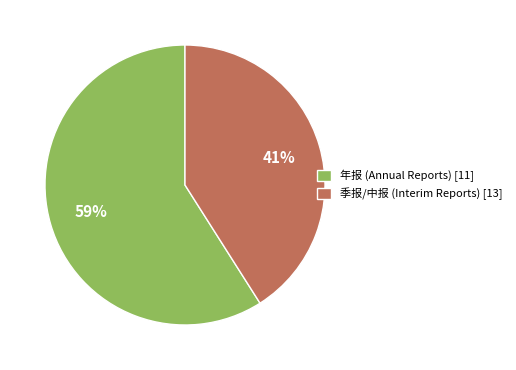

Is it true that 年报 (Annual Reports) [11] is 59% of the pie?

True